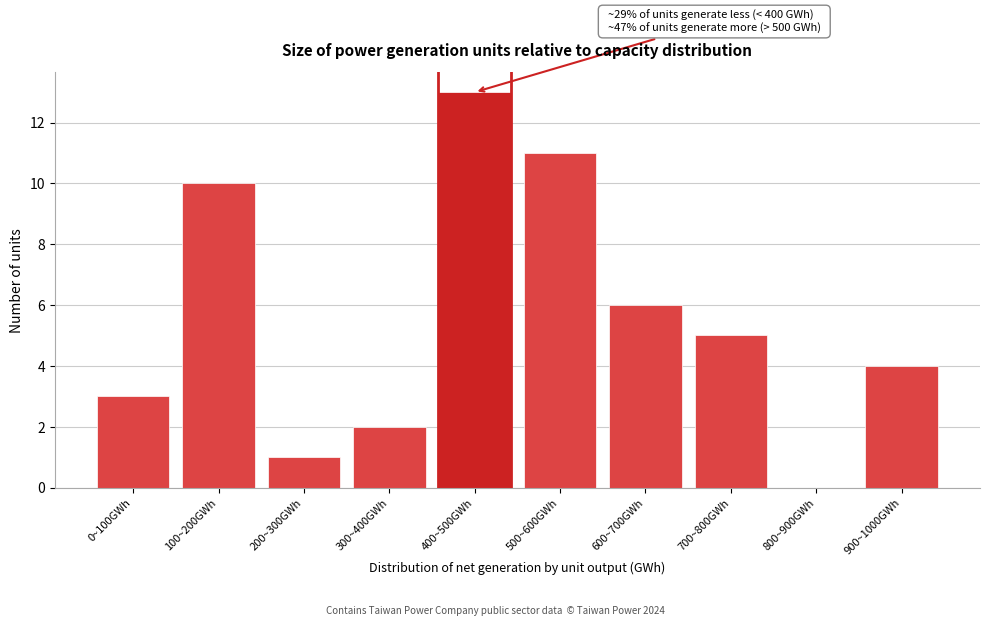

Reading right to left, what are all the values shown in this chart?

900~1000GWh=4	800~900GWh=0	700~800GWh=5	600~700GWh=6	500~600GWh=11	400~500GWh=13	300~400GWh=2	200~300GWh=1	100~200GWh=10	0~100GWh=3